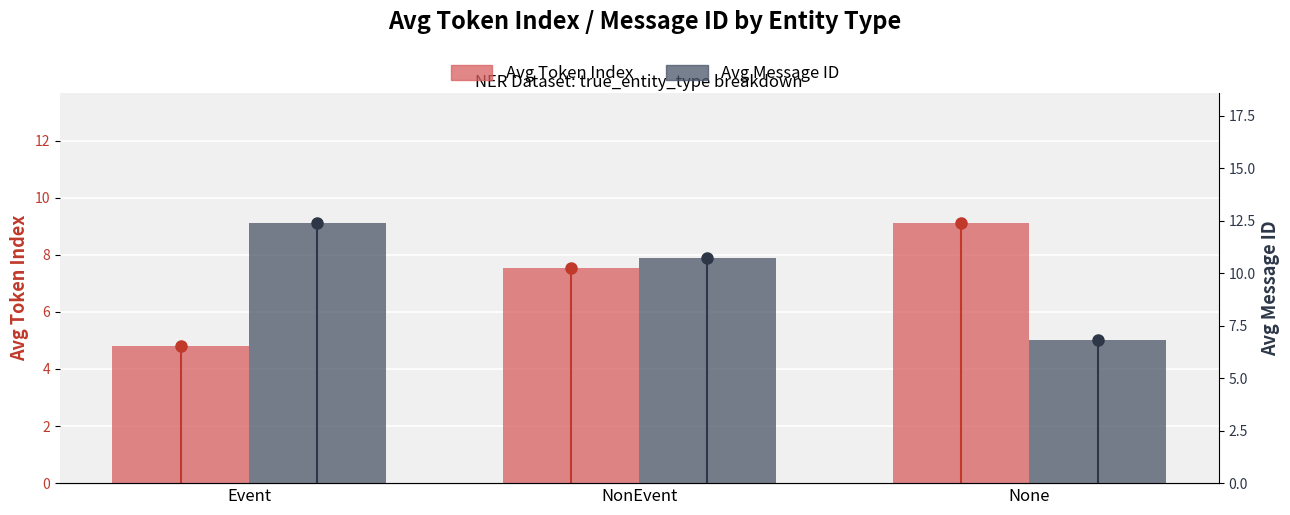

What is the label of the 2nd bar from the left?

NonEvent